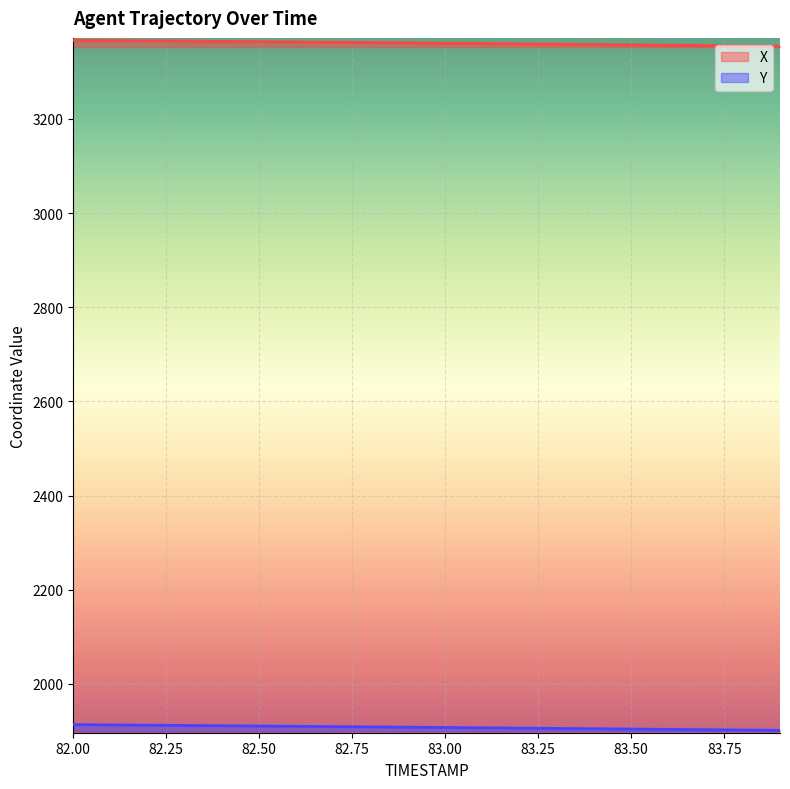

True or false: Y and X intersect in this chart.

False